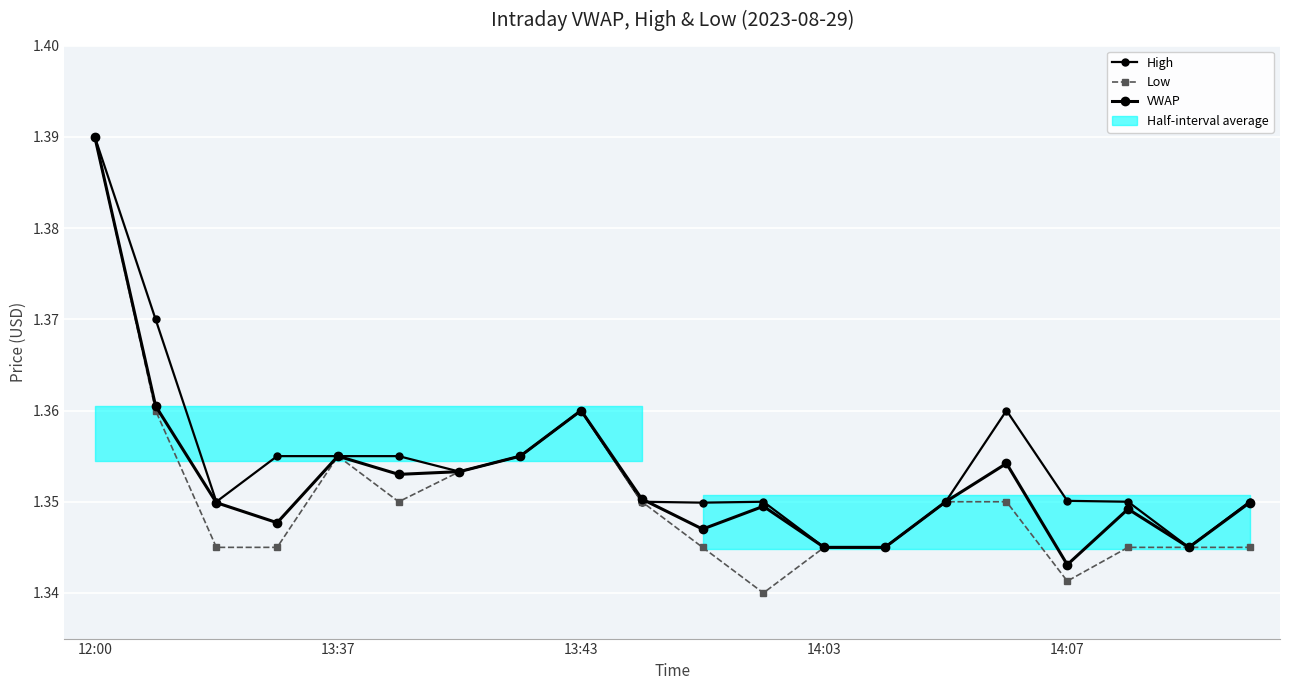

The VWAP series shows 0.5 at 10. True or false?

False